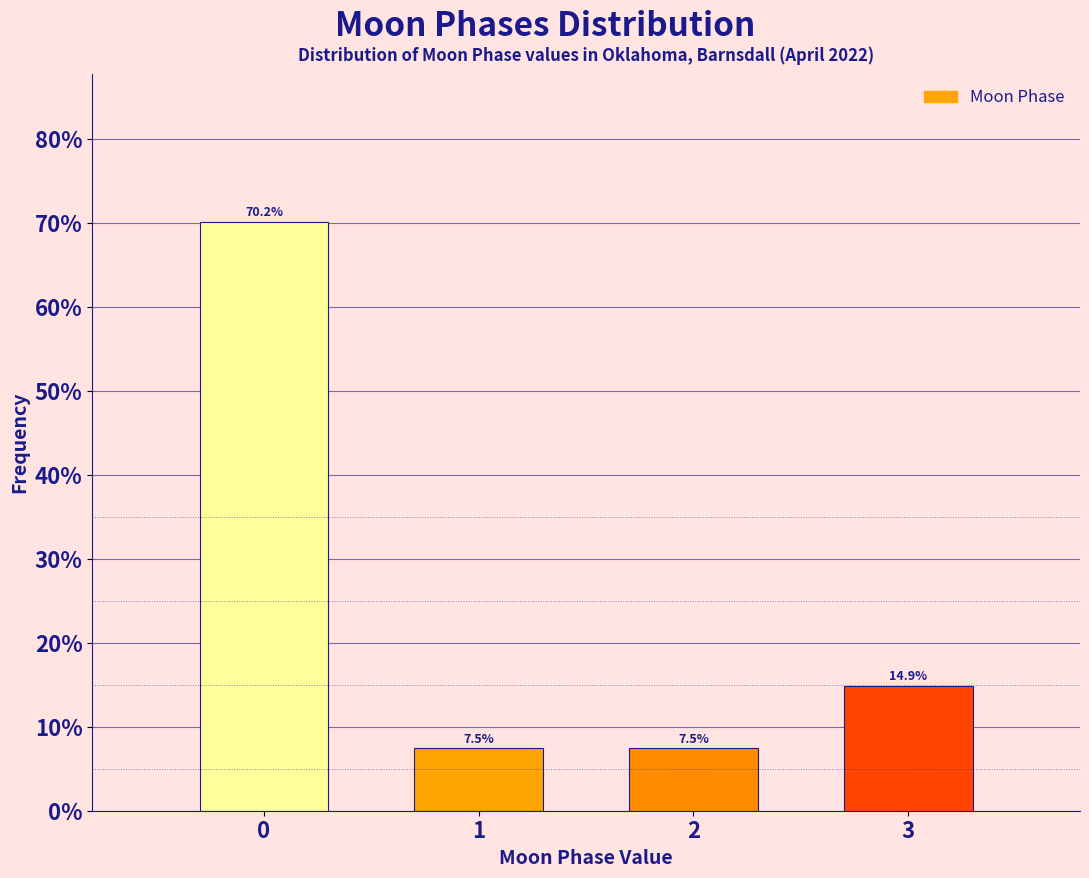

Reading left to right, extract all data points from this chart.

70.2	7.5	7.5	14.9